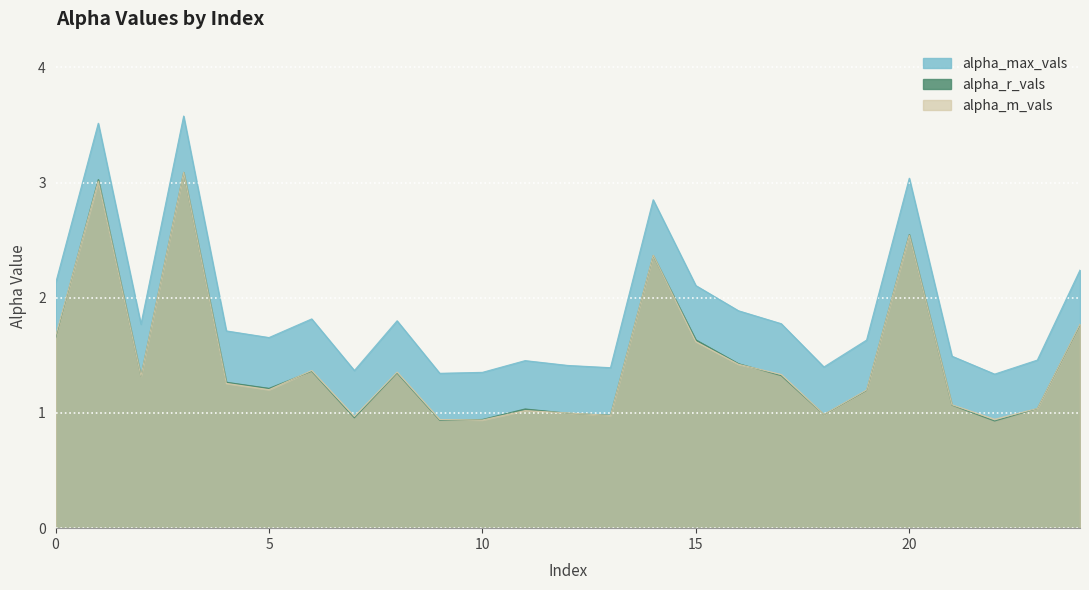

Is it true that alpha_r_vals equals 0.6 at 7?

False